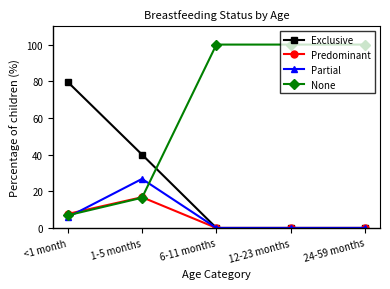

Does the chart display data point markers on the line(s)?

Yes